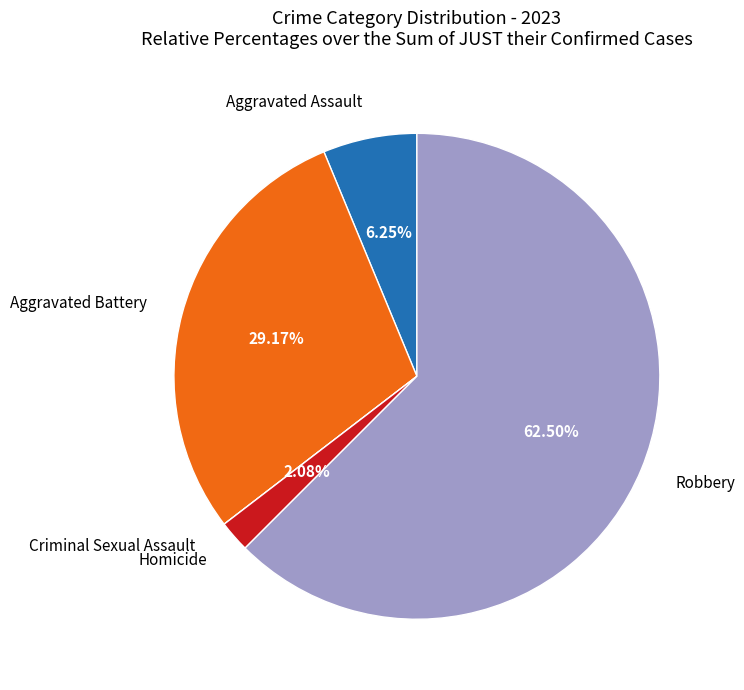

Is there a majority slice in this chart?

Yes